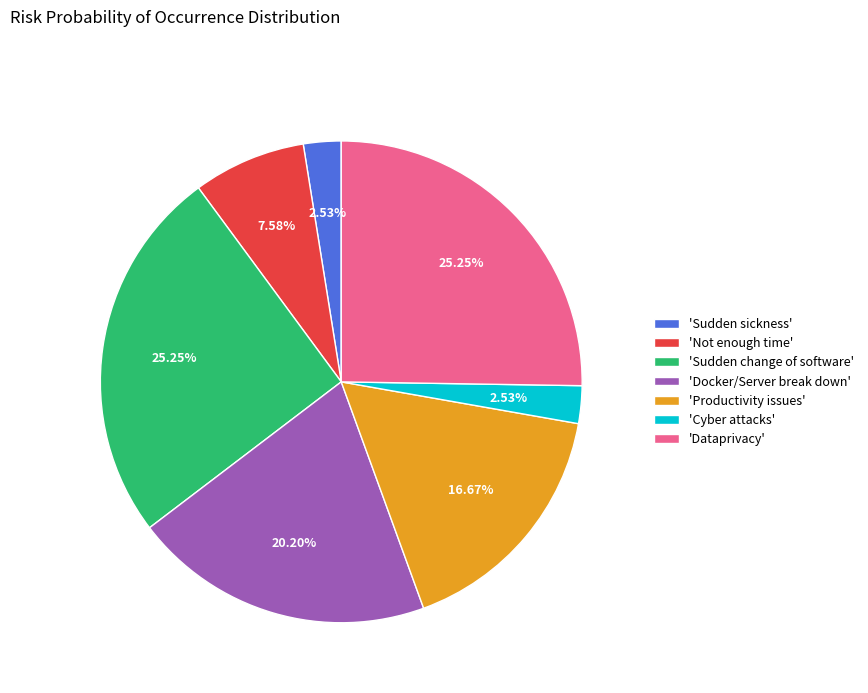

Is 'Dataprivacy' the majority of the pie?

No